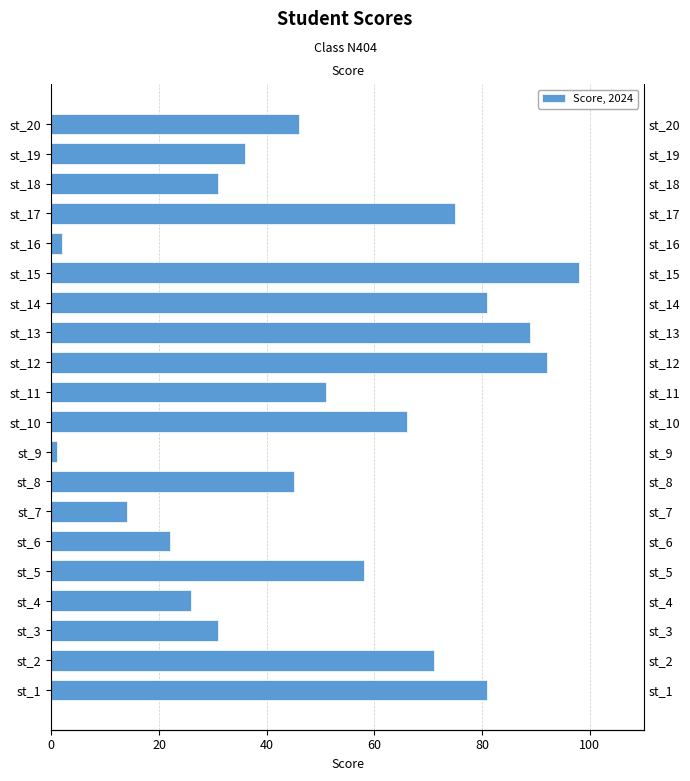

The value at st_17 is 99. True or false?

False